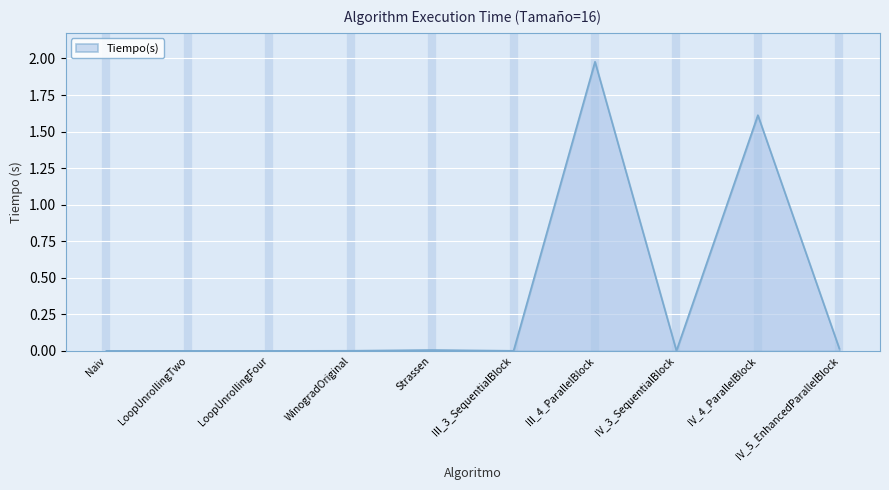

At which category does the chart reach its peak across all series?

III_4_ParallelBlock